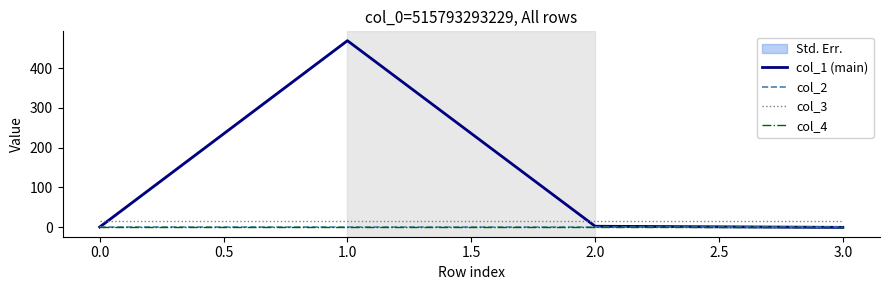

The value of col_3 at 3.0 is 16.0. True or false?

True